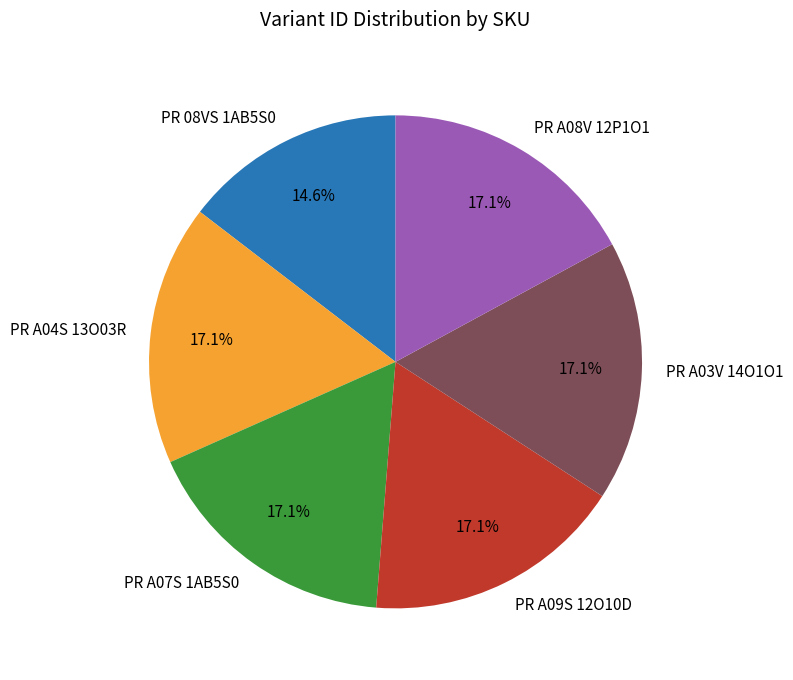

Count the number of slices in the pie.

6